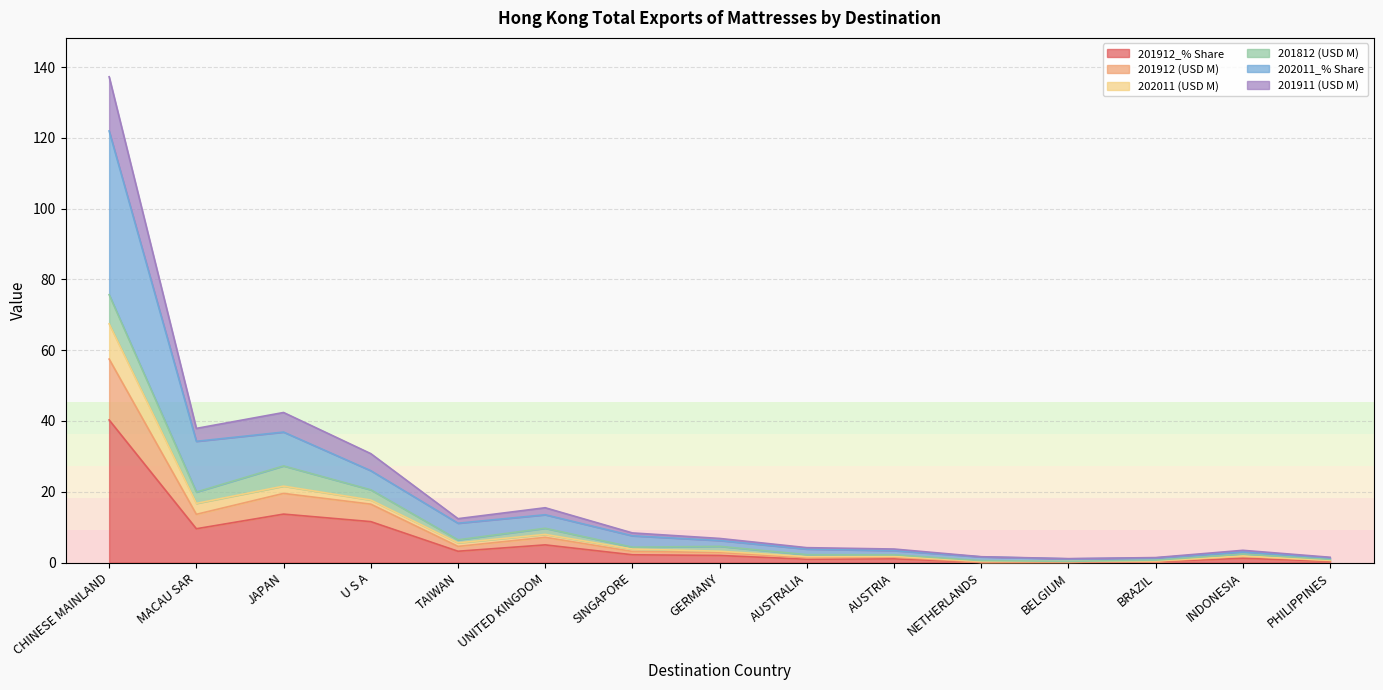

Where is 201912_% Share nearest to the value 20?

JAPAN